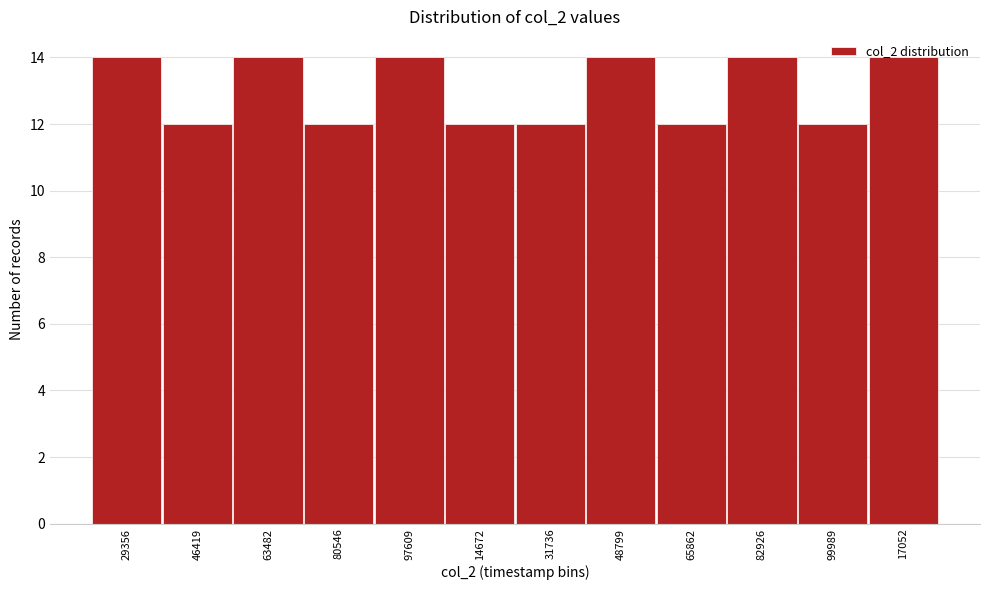

What is the average value?

13